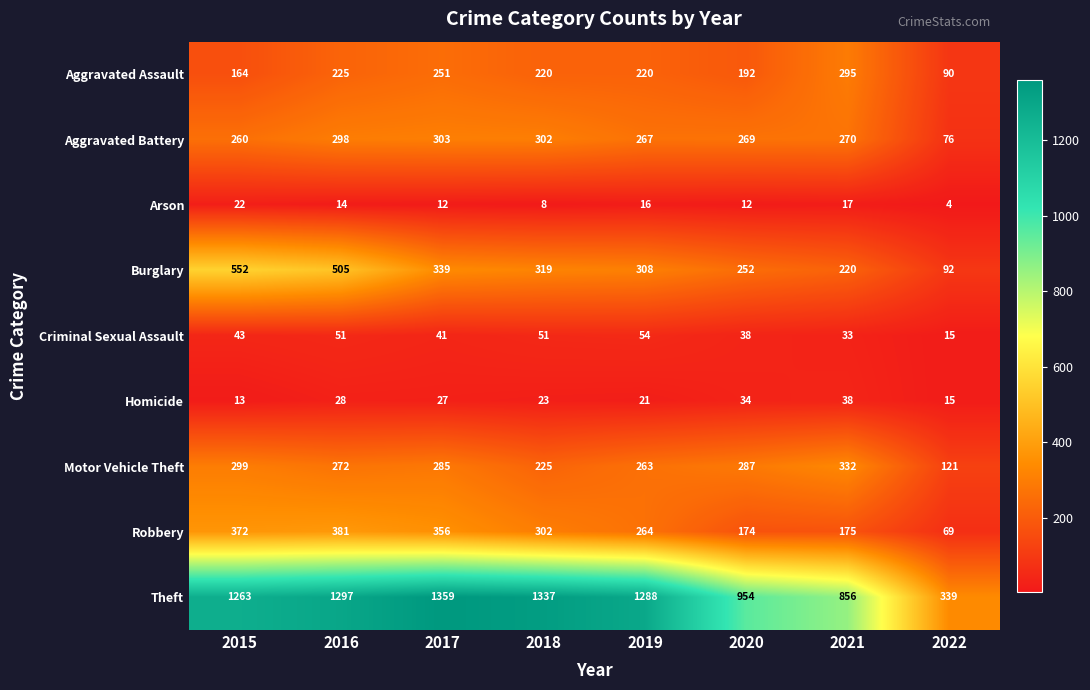

At 2016, list the series in order from smallest to largest.

Arson, Homicide, Criminal Sexual Assault, Aggravated Assault, Motor Vehicle Theft, Aggravated Battery, Robbery, Burglary, Theft